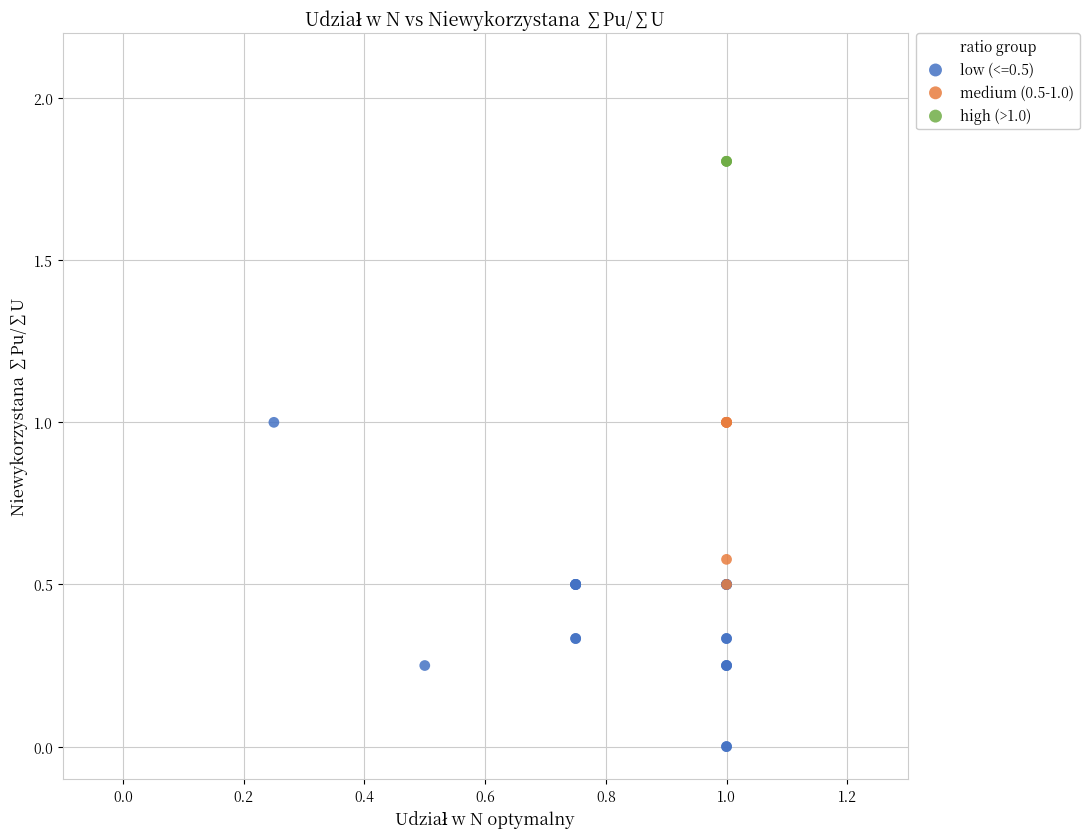

Which series reaches the maximum Y coordinate?

high (>1.0)